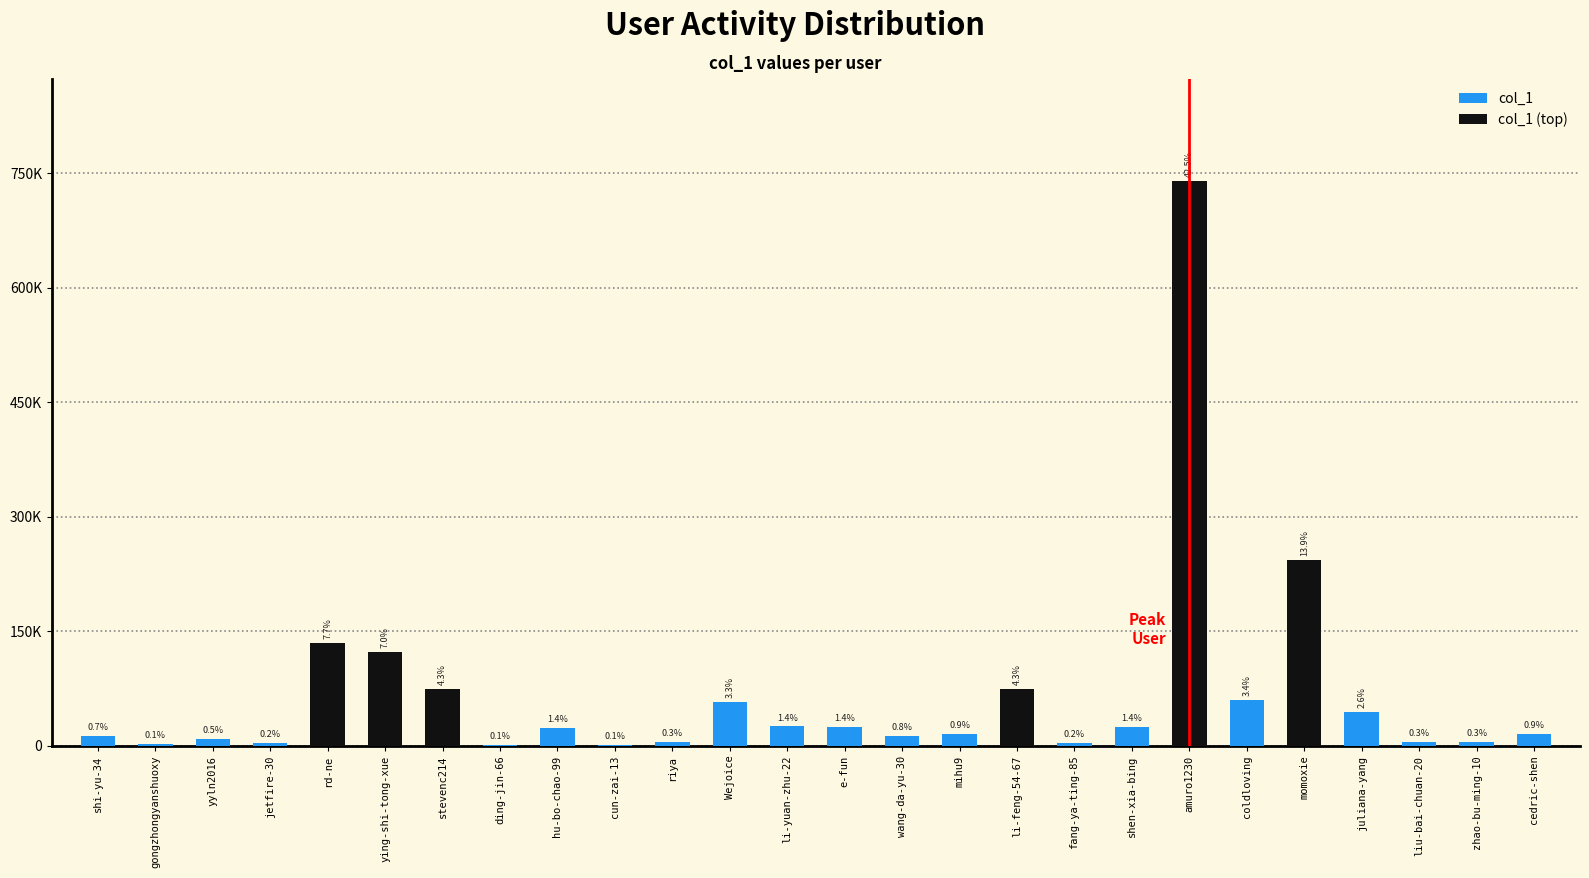

Between stevenc214 and ying-shi-tong-xue, which is larger?

ying-shi-tong-xue